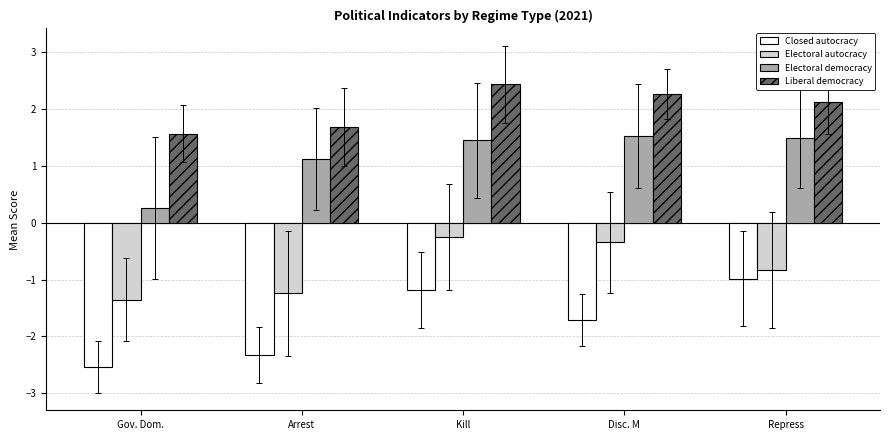

Does the chart contain any negative values?

Yes